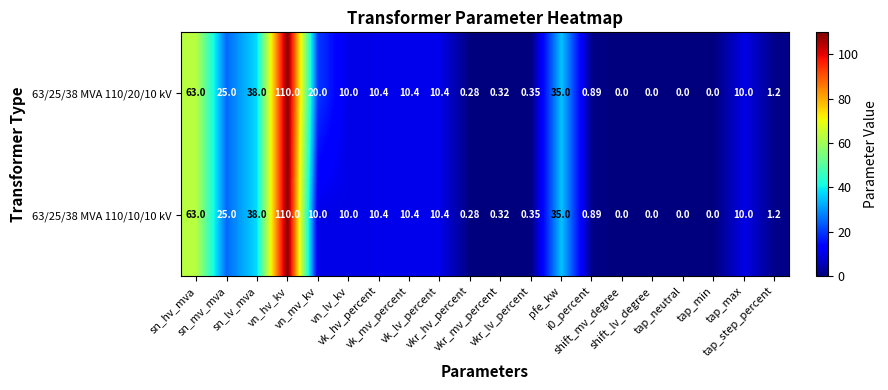

Which series changed the most between vkr_hv_percent and i0_percent?

63/25/38 MVA 110/20/10 kV